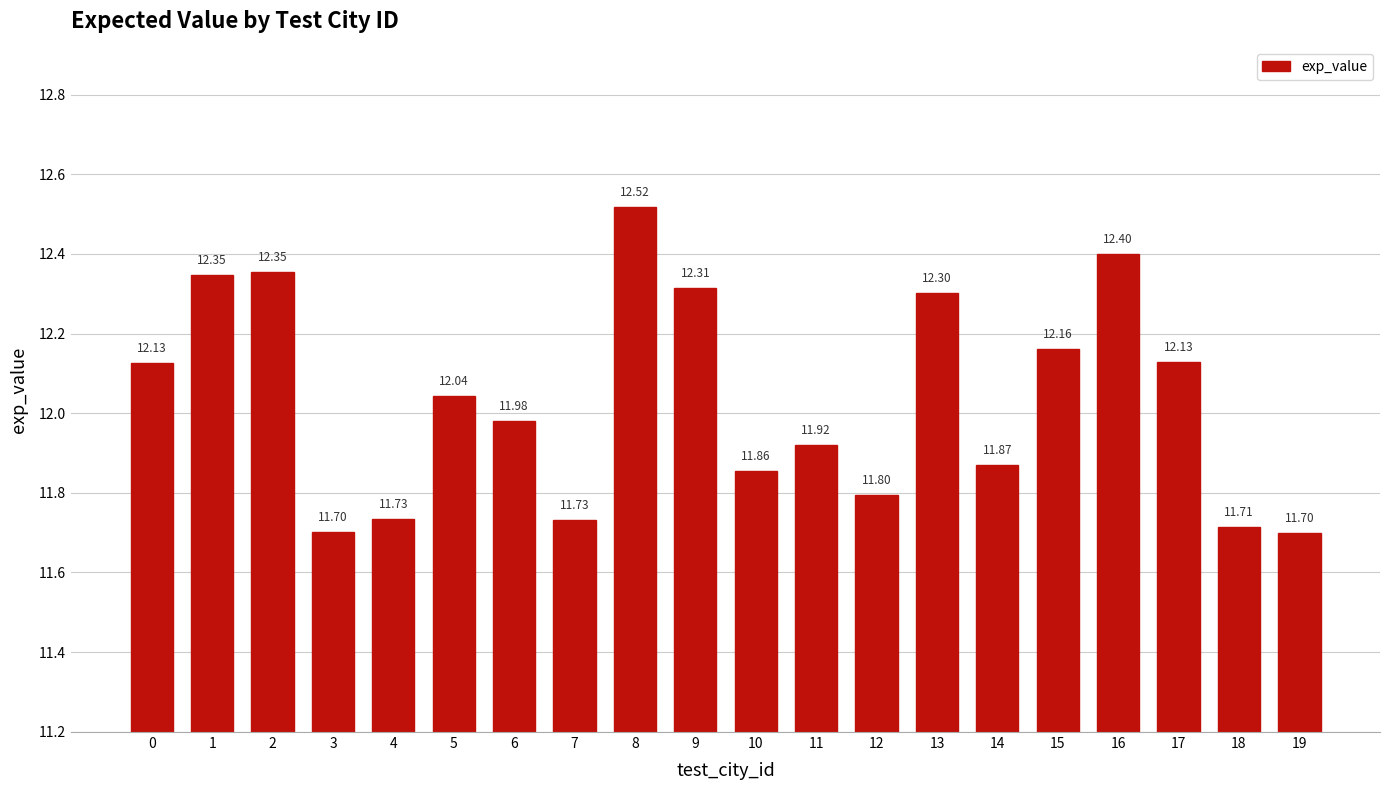

What is the value of the 8th bar from the left?

11.7